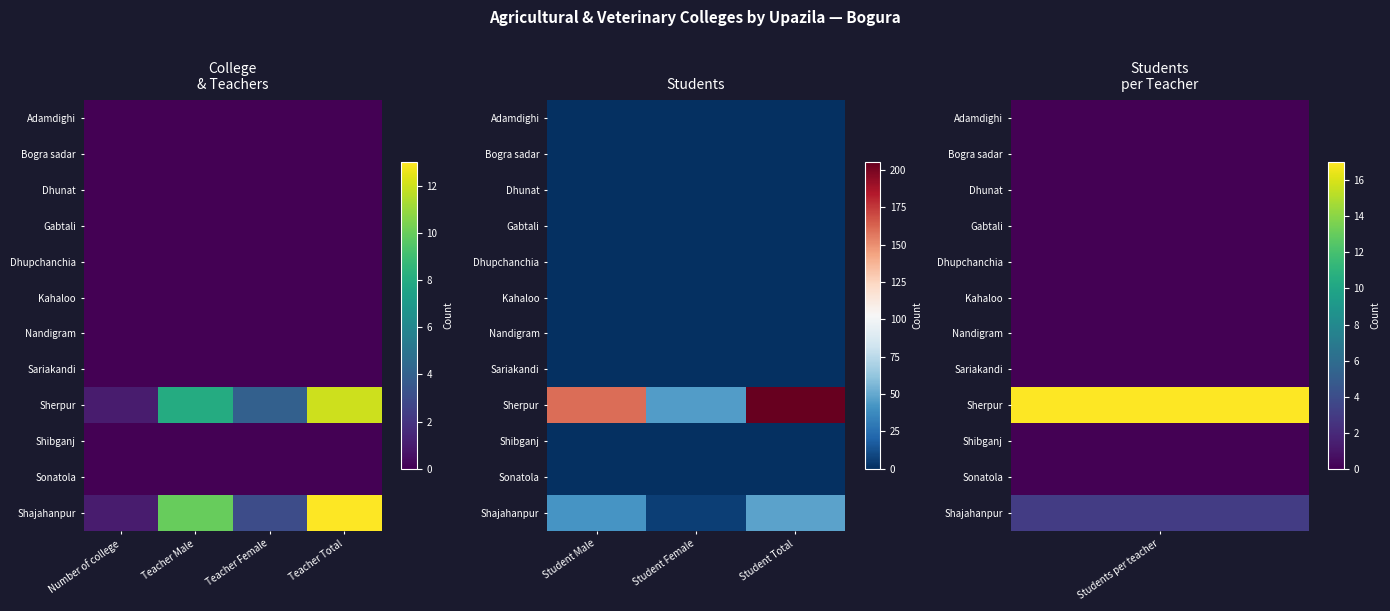

Is the value of Shajahanpur at Student Male greater than the value of Nandigram at Student Female?

Yes